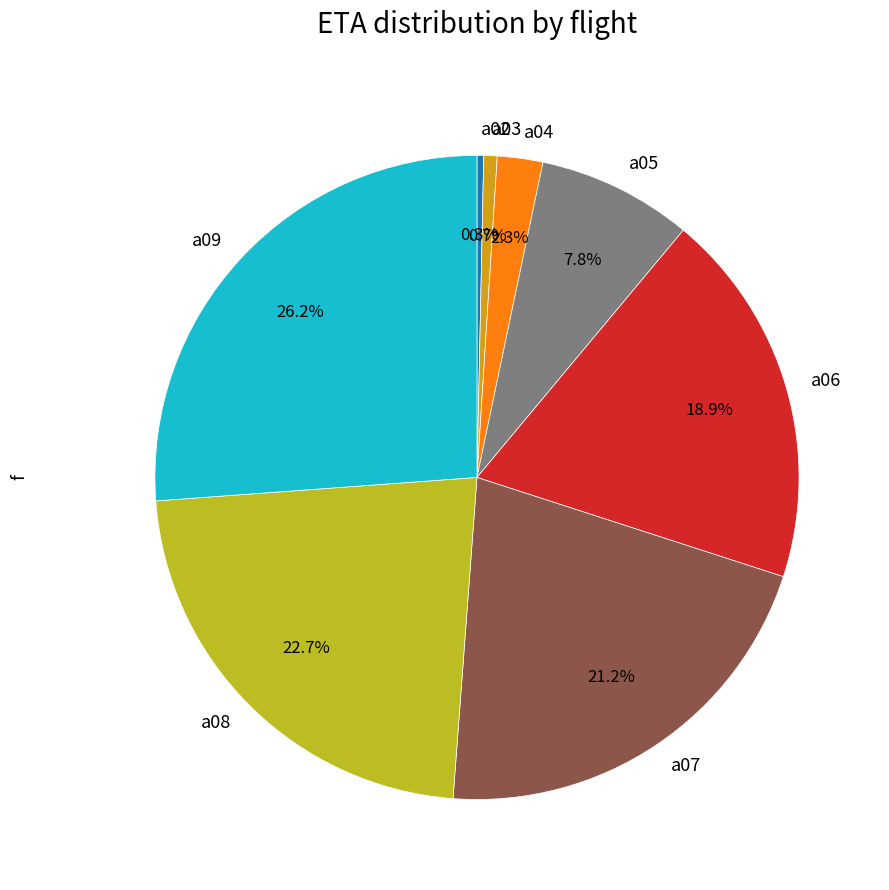

Which category has the biggest portion of the pie?

a09